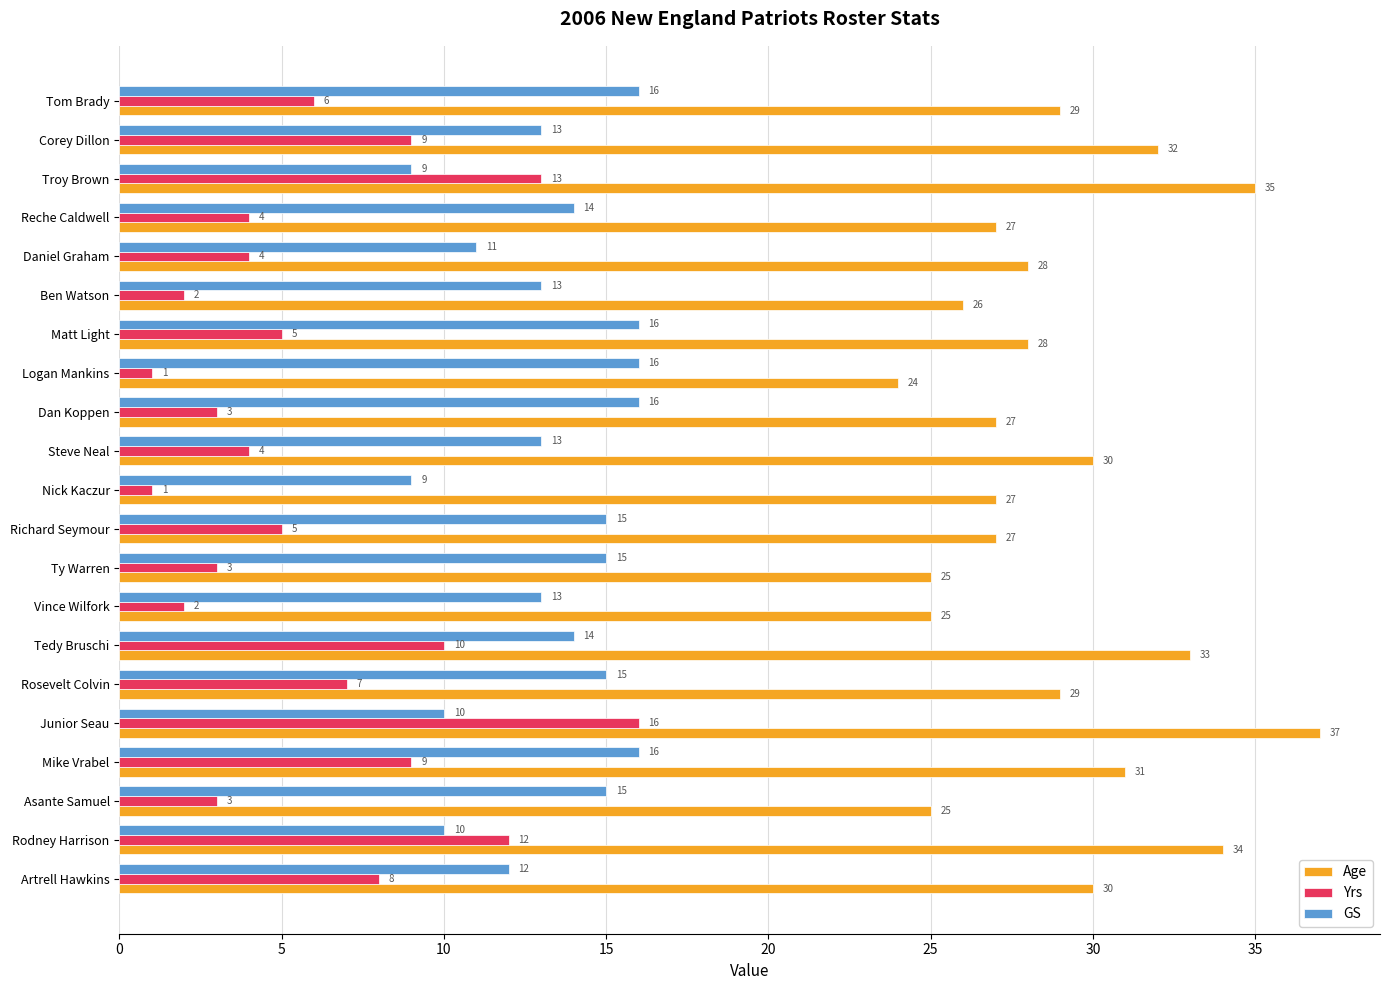

What is the difference between the highest and lowest values at Mike Vrabel?

22